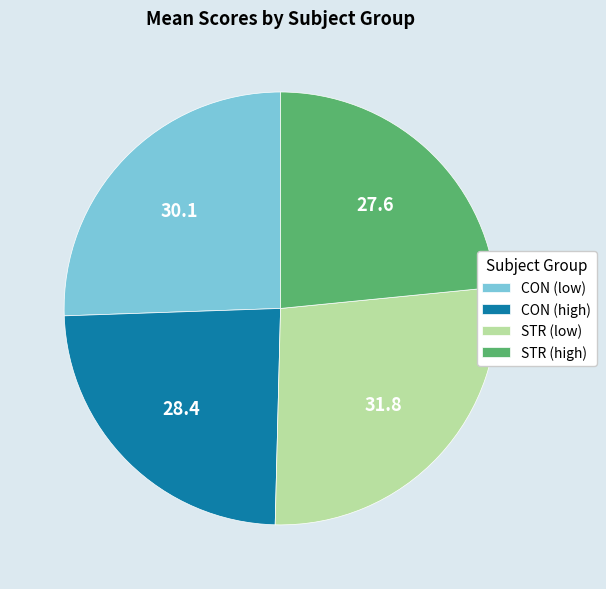

Is it true that STR (high) is 17% of the pie?

False